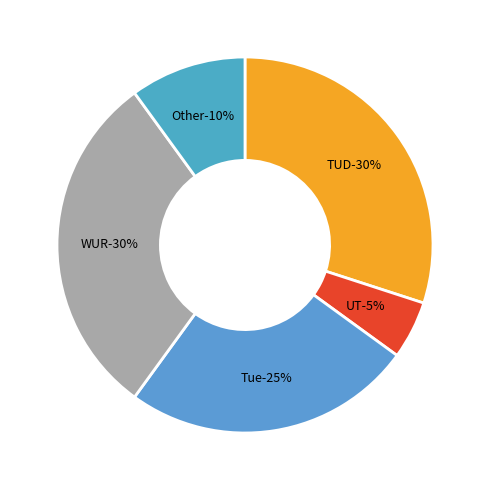

What percentage is the TUD slice, to the nearest percent?

30%